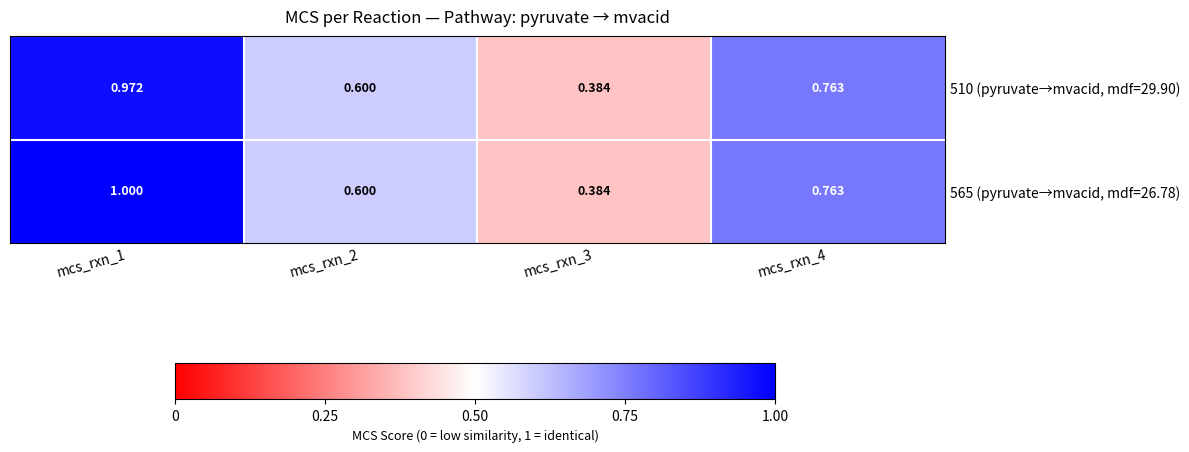

List the series in order of their peak value, lowest first.

510 (pyruvate→mvacid, mdf=29.90), 565 (pyruvate→mvacid, mdf=26.78)